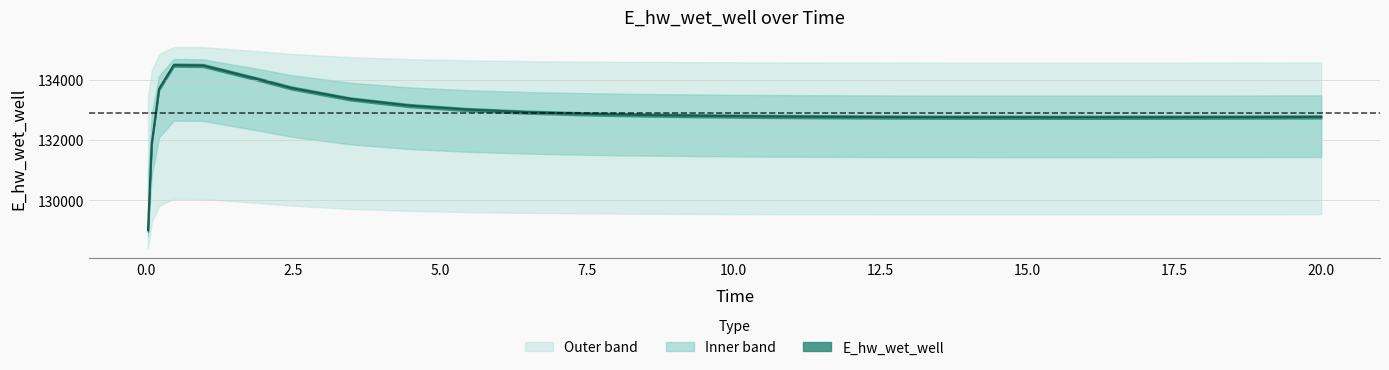

True or false: the data shows 188688.6 at 0.21875.

False